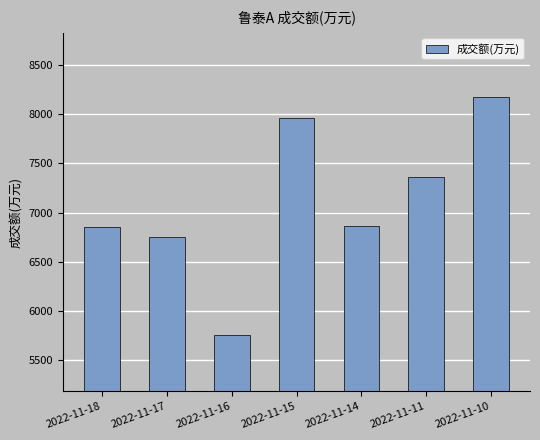

What is the maximum value shown in the chart?

8175